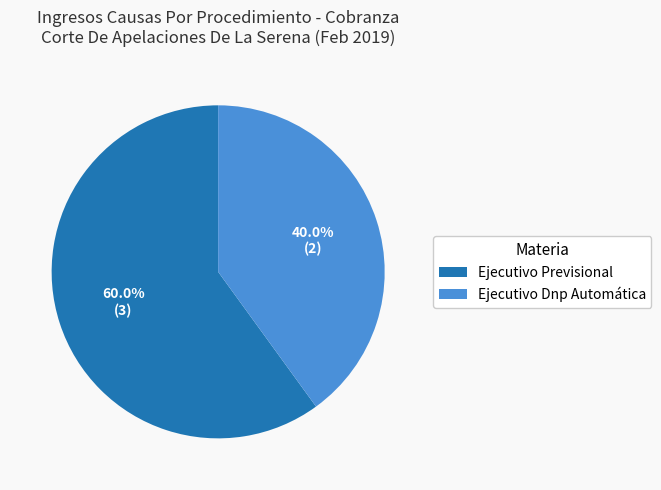

To the nearest percent, what is the average slice percentage?

50%